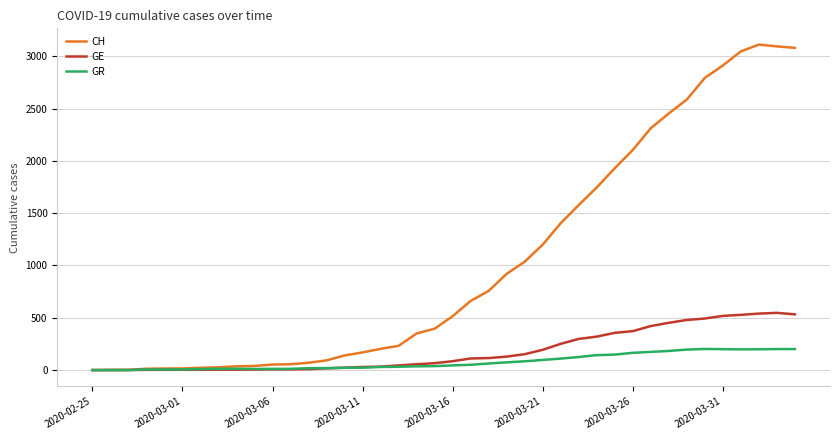

What is the difference between the second highest and second lowest values in the GR series?

201